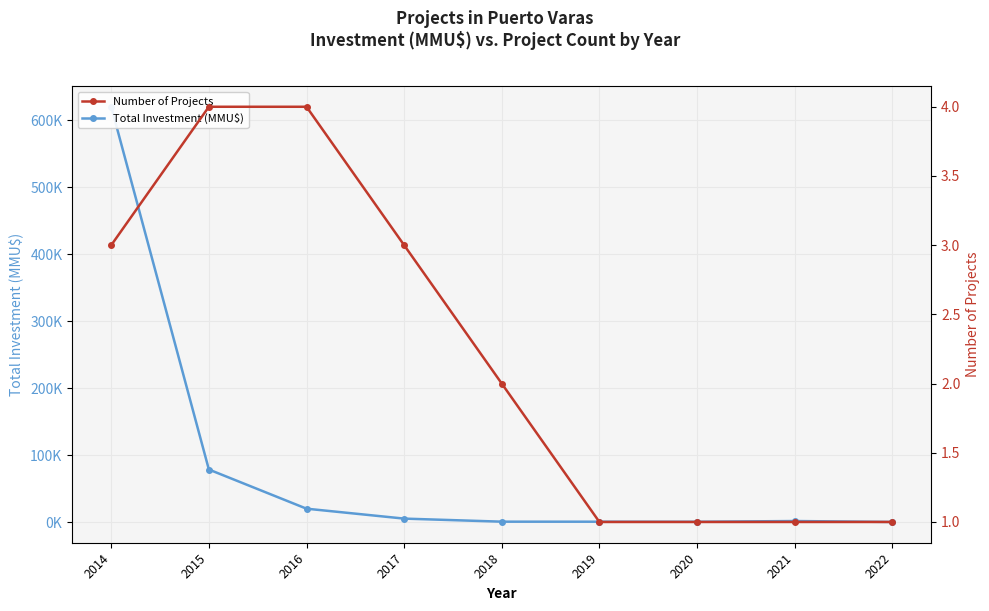

True or false: Total Investment (MMU$) and Number of Projects intersect in this chart.

False